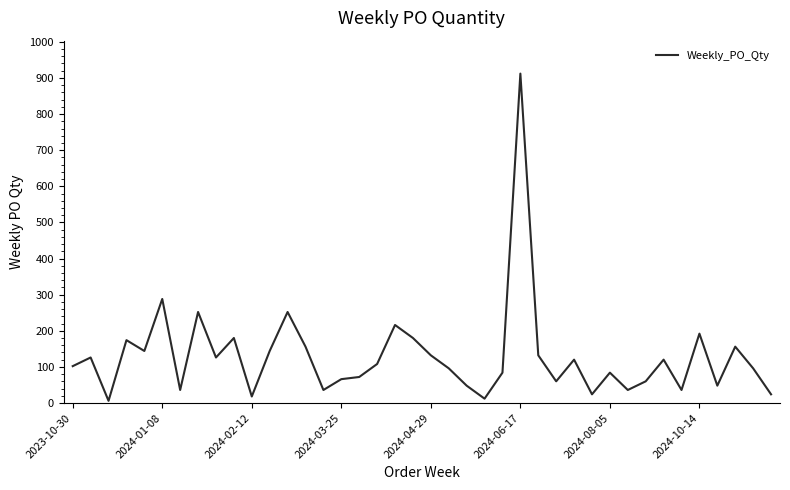

What is the difference between the maximum and minimum values?

906